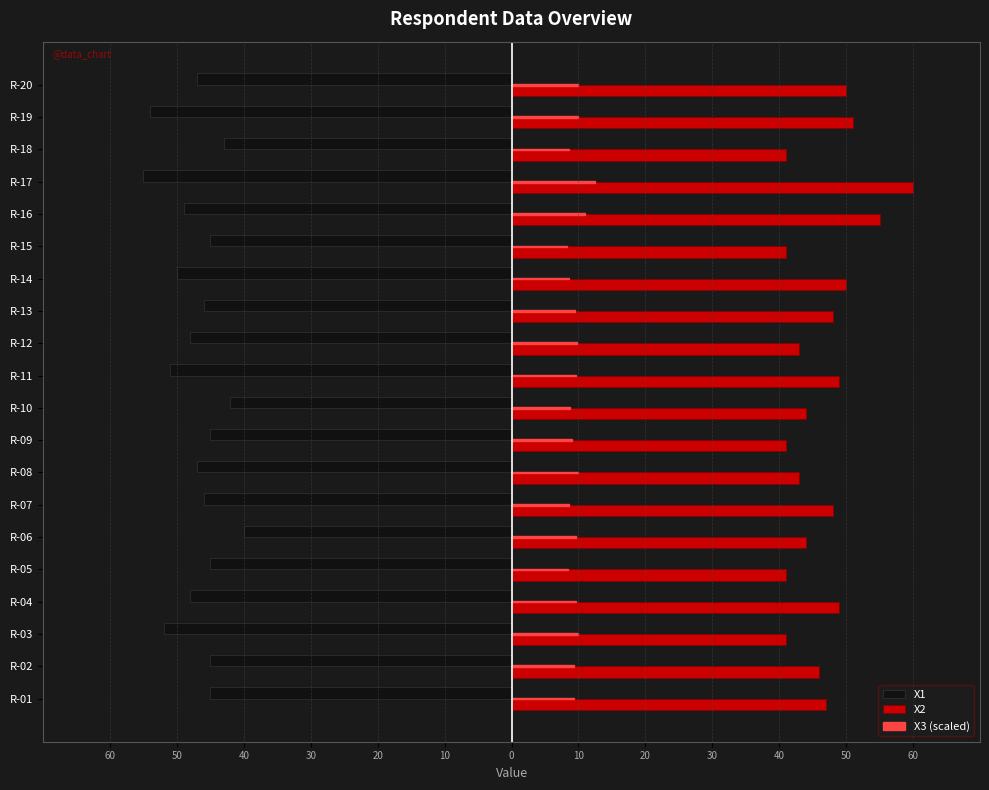

What are all the series names shown in the legend?

X1, X2, X3 (scaled)